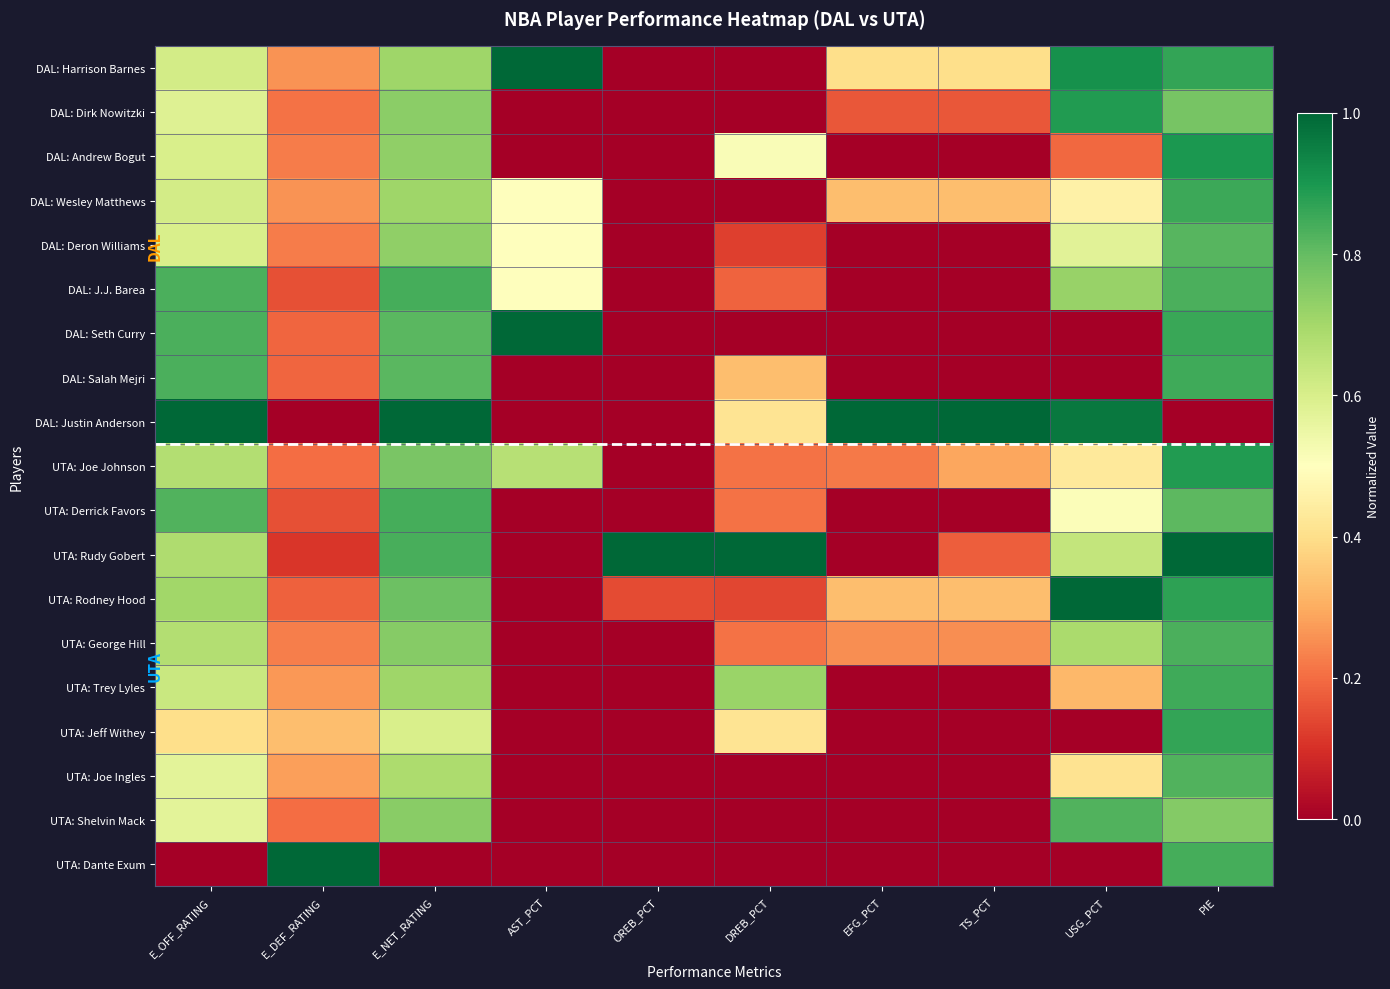

Count the number of data series in this chart.

19